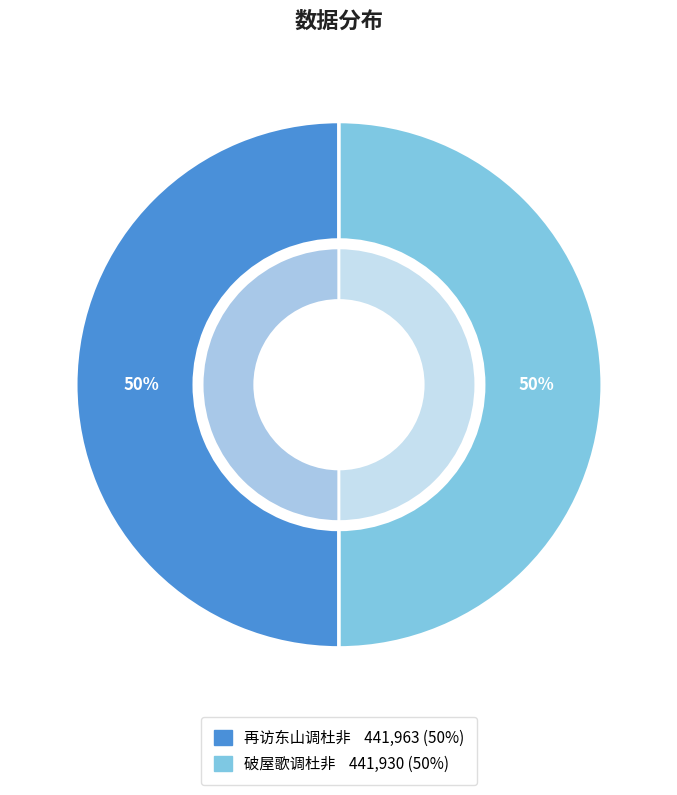

To the nearest percent, what is the average slice percentage?

50%